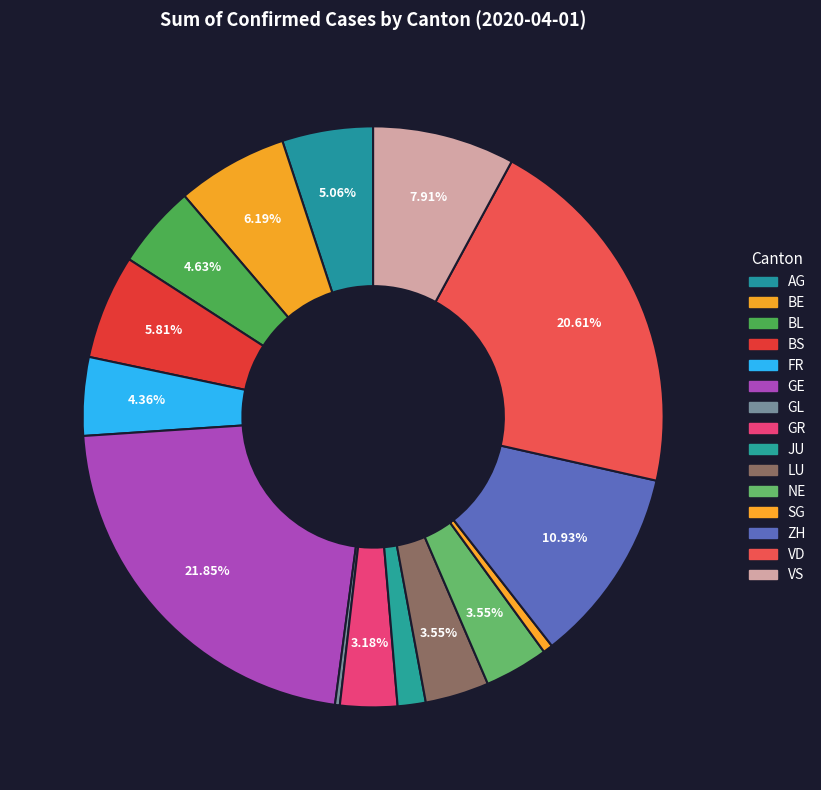

To the nearest percent, what is the difference between the largest and smallest slice percentages?

22%